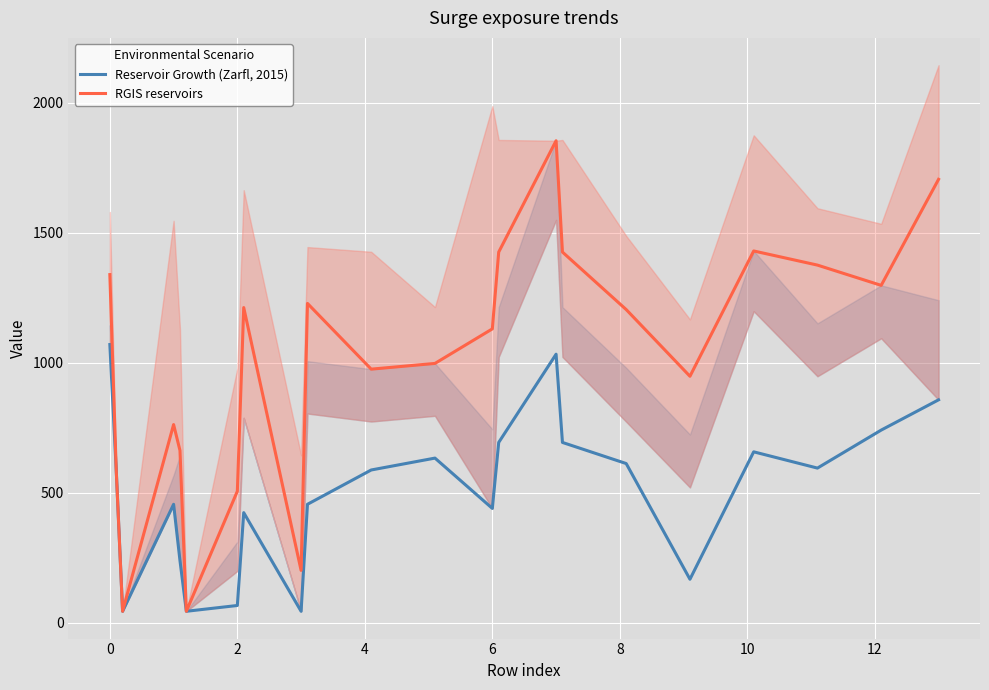

How many lines are shown in the chart?

2